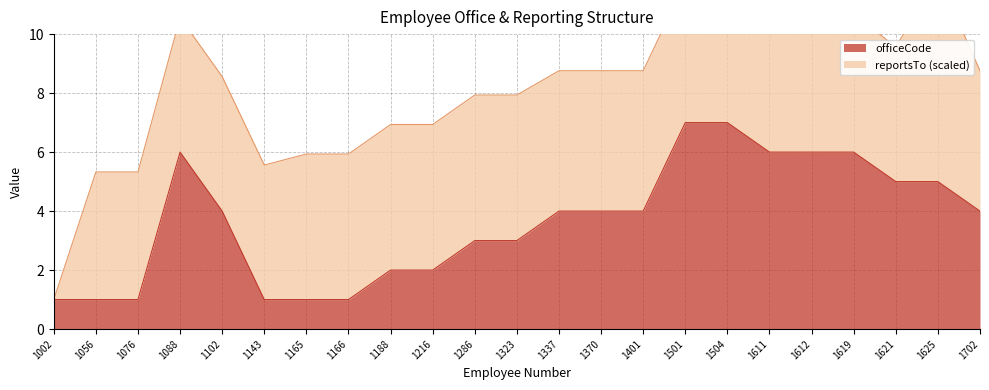

Reading left to right, list all the values displayed in this chart.

1	1	1	6	4	1	1	1	2	2	3	3	4	4	4	7	7	6	6	6	5	5	4